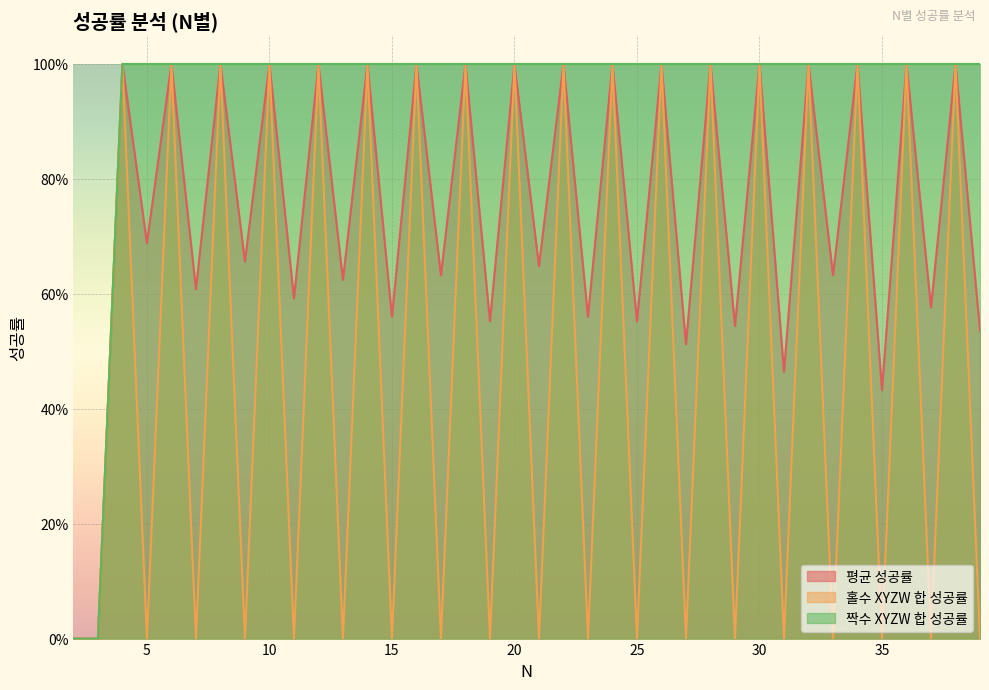

Count the 홀수 XYZW 합 성공률 values in the range 0 to 1.

38